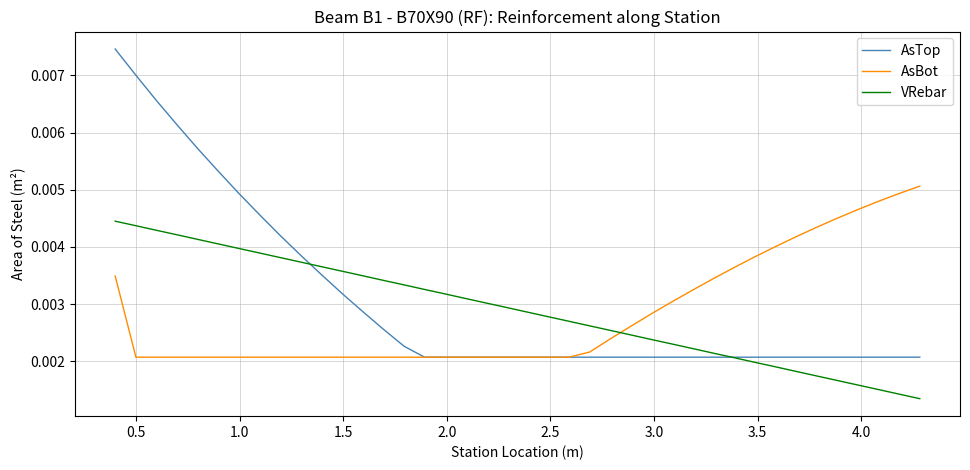

Which series has the largest range (max minus min)?

AsTop